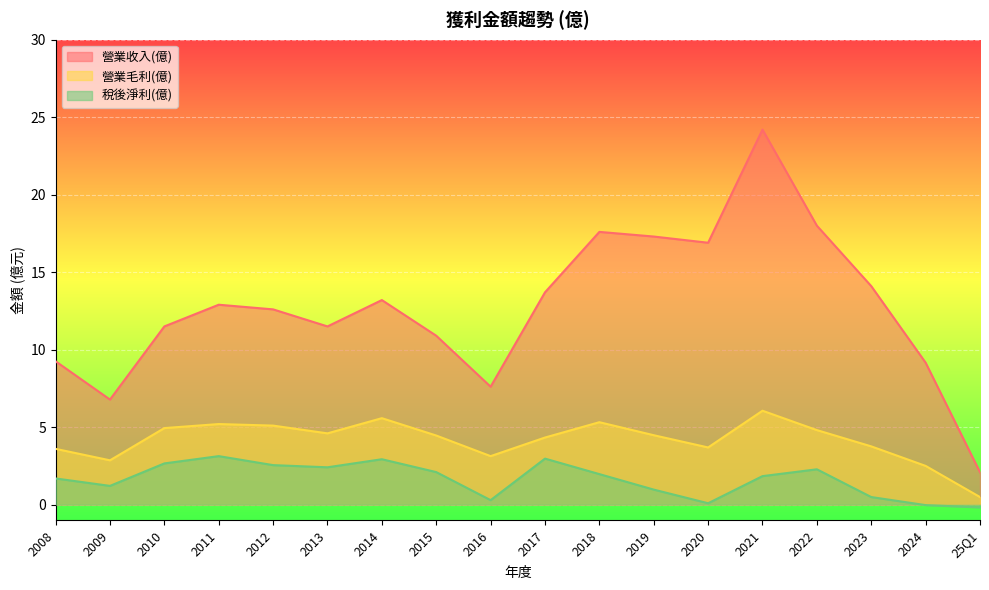

What are all the series names shown in the legend?

營業收入(億), 營業毛利(億), 稅後淨利(億)